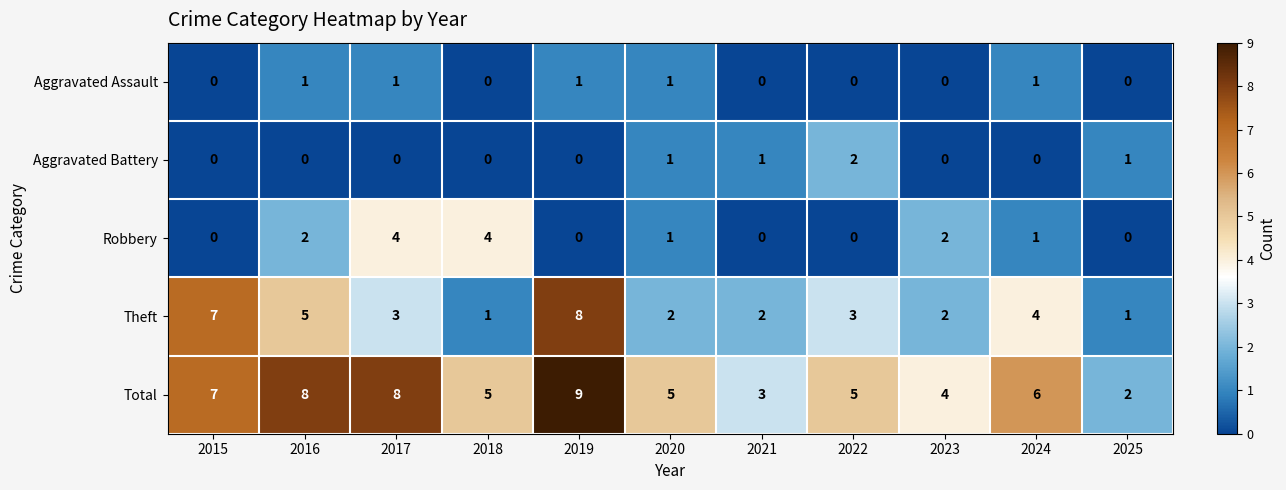

What is the difference between the second highest and minimum values in the Total series?

6